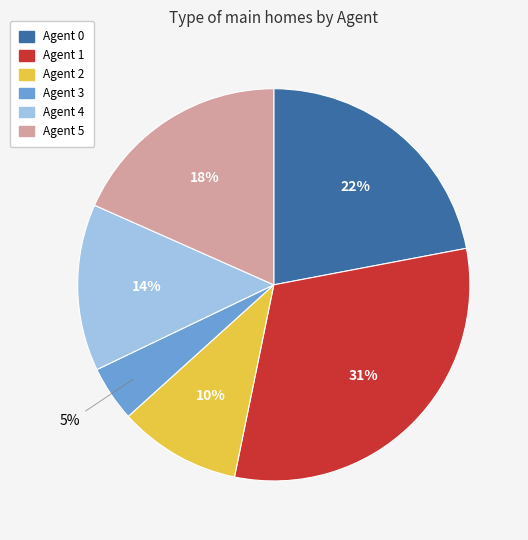

Is there any slice that represents more than half of the pie?

No